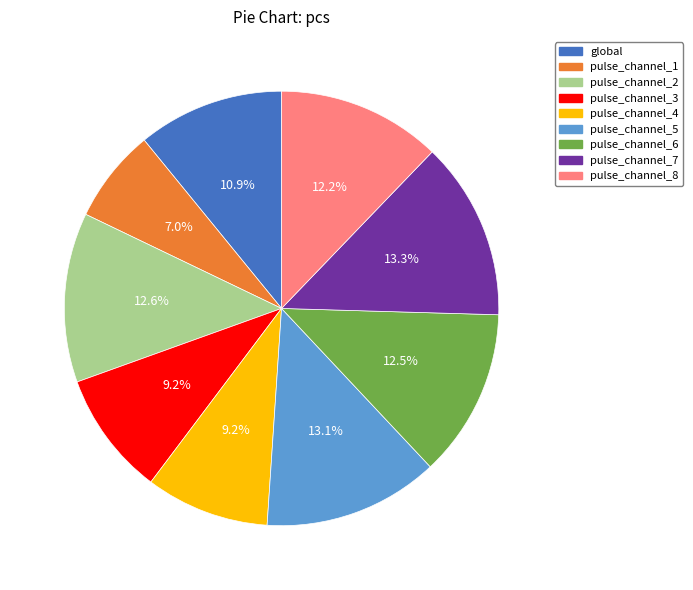

What is the smallest slice in the pie chart?

pulse_channel_1